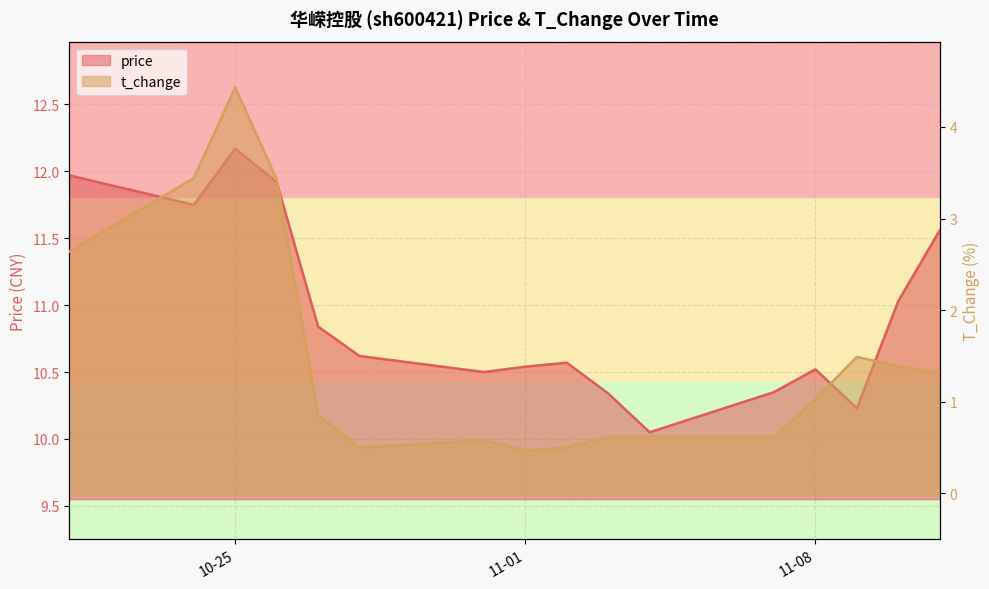

What position from the right is 2022-11-03?

7